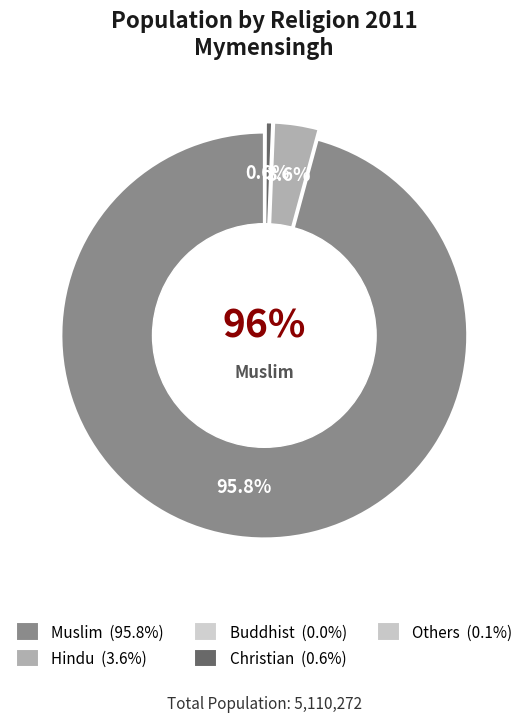

What is the total percentage of Others and Muslim?

95.9%